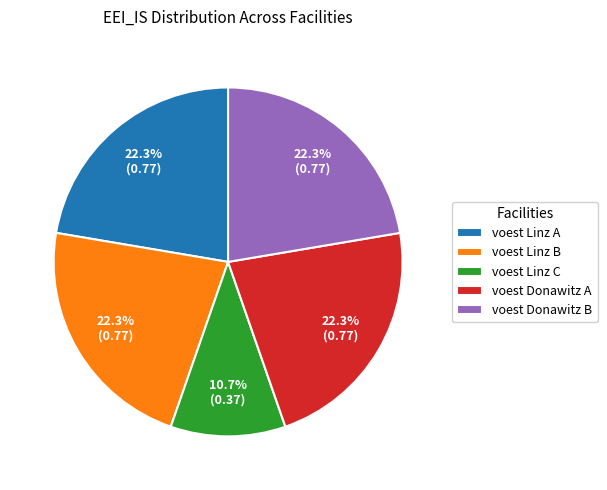

Is there a majority slice in this chart?

No